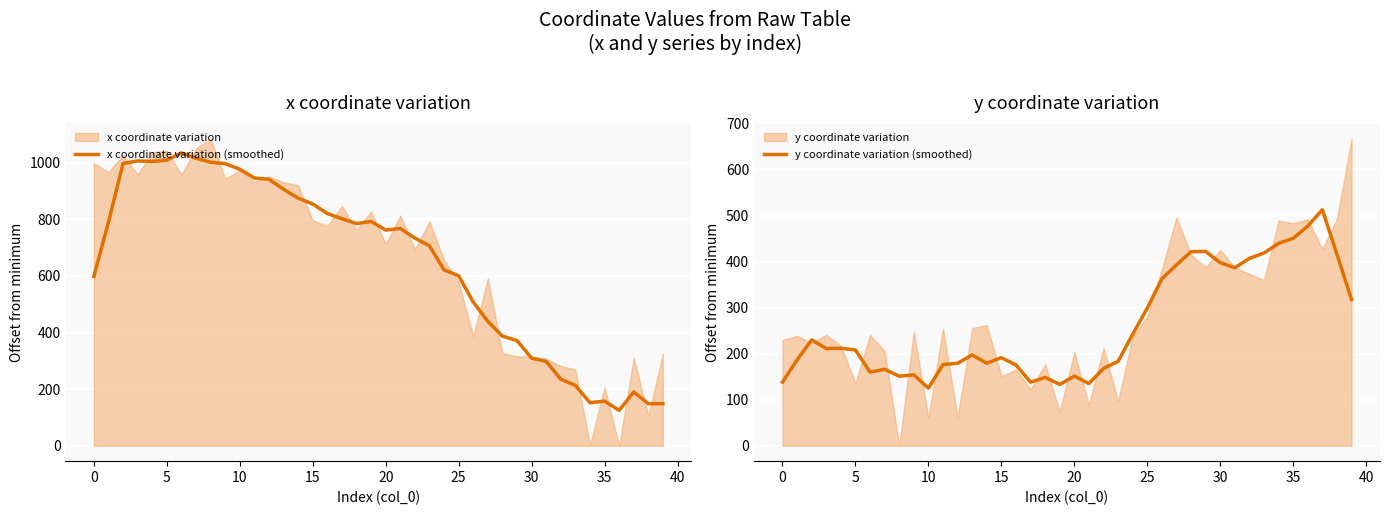

What is the minimum value for x coordinate variation (smoothed)?

125.2